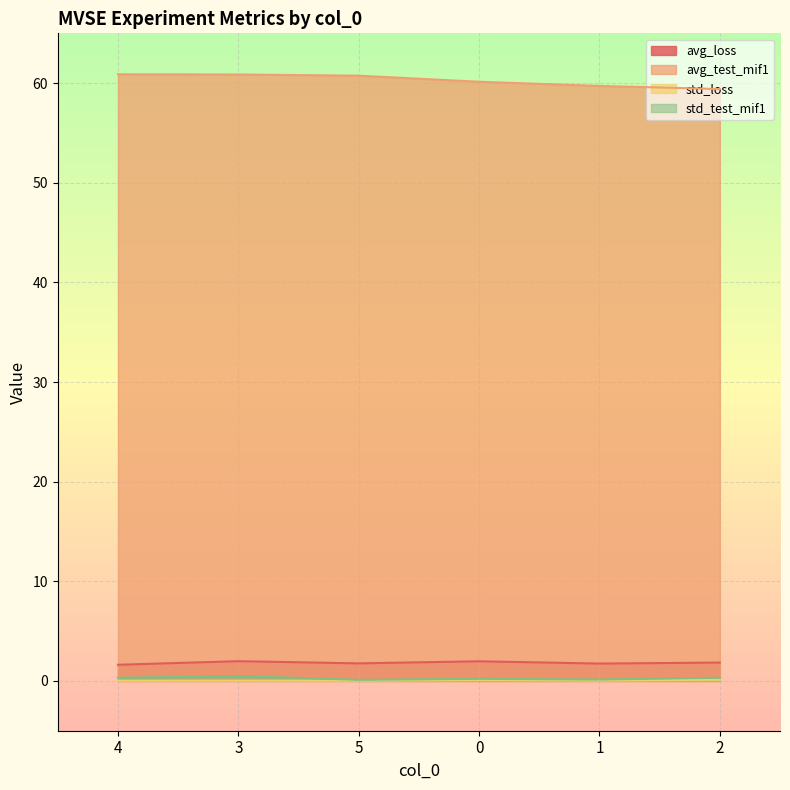

The avg_loss series shows 2.4 at 5. True or false?

False